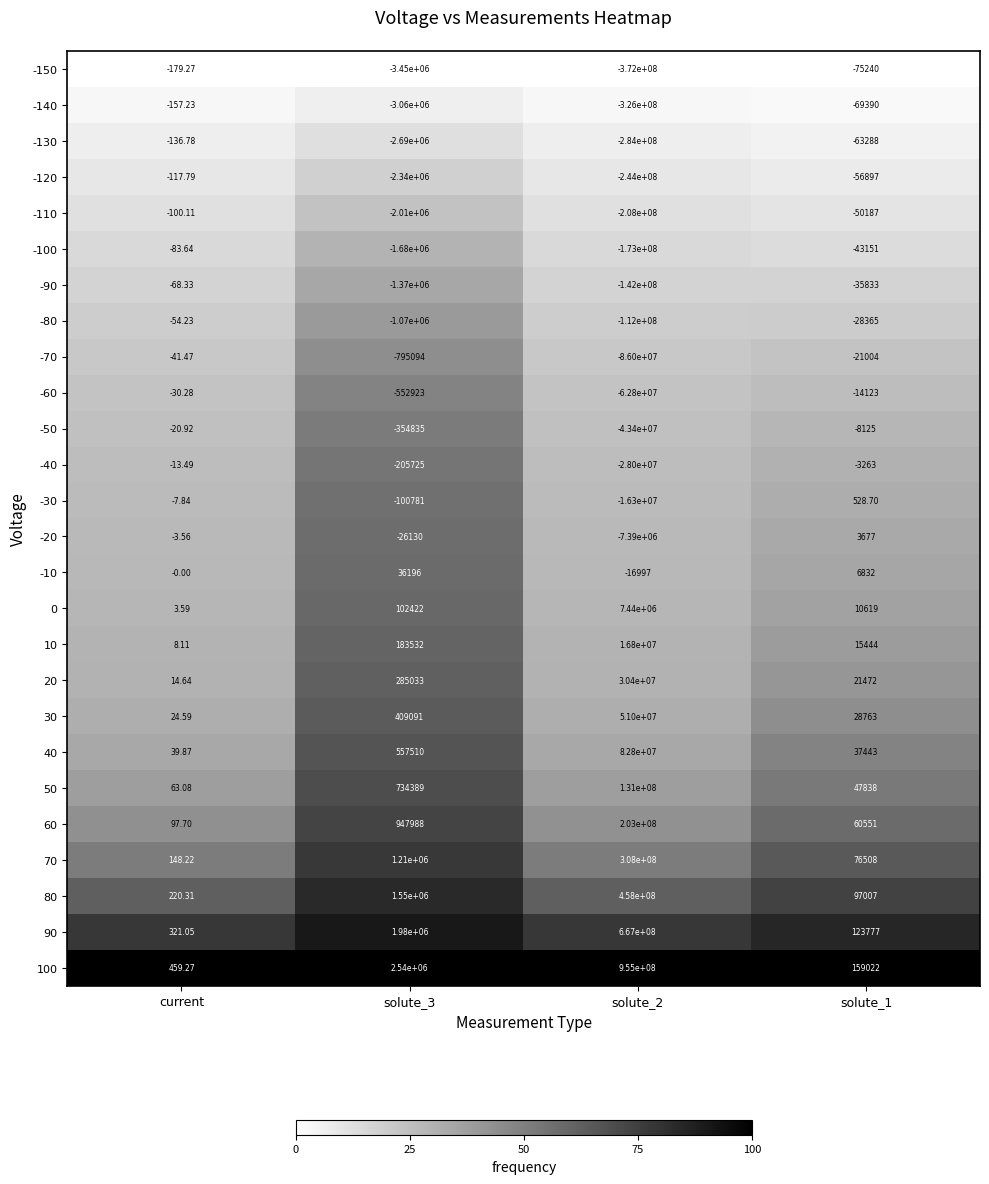

How many series are shown in this chart?

26